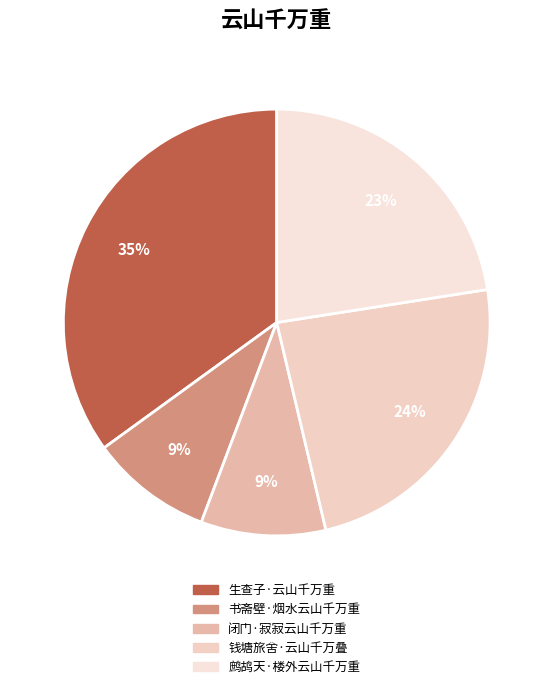

How many slices are in this pie chart?

5